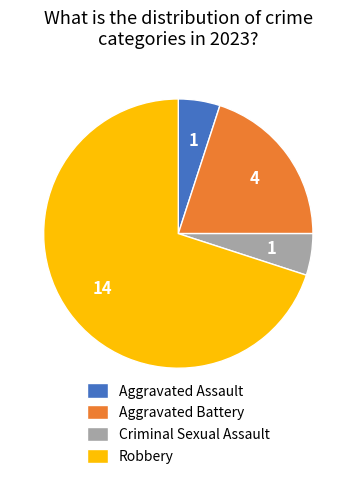

Which has a higher value, Robbery or Aggravated Battery?

Robbery